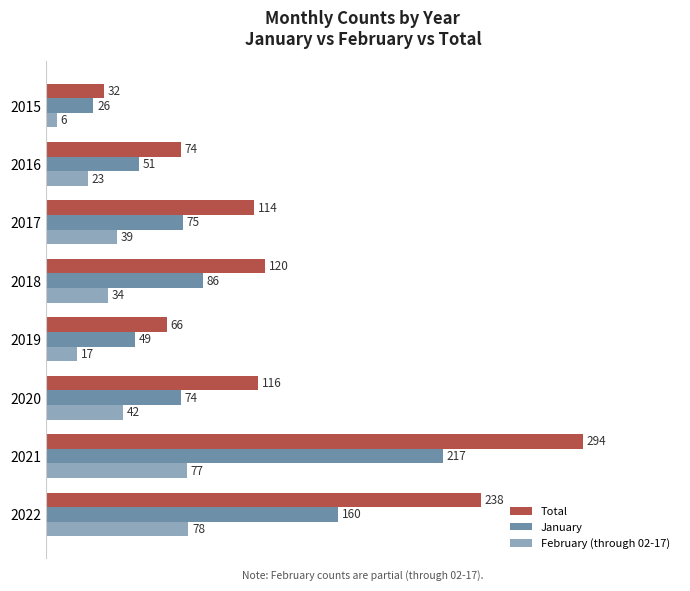

What is the difference between the maximum and second lowest values in the February (through 02-17) series?

61